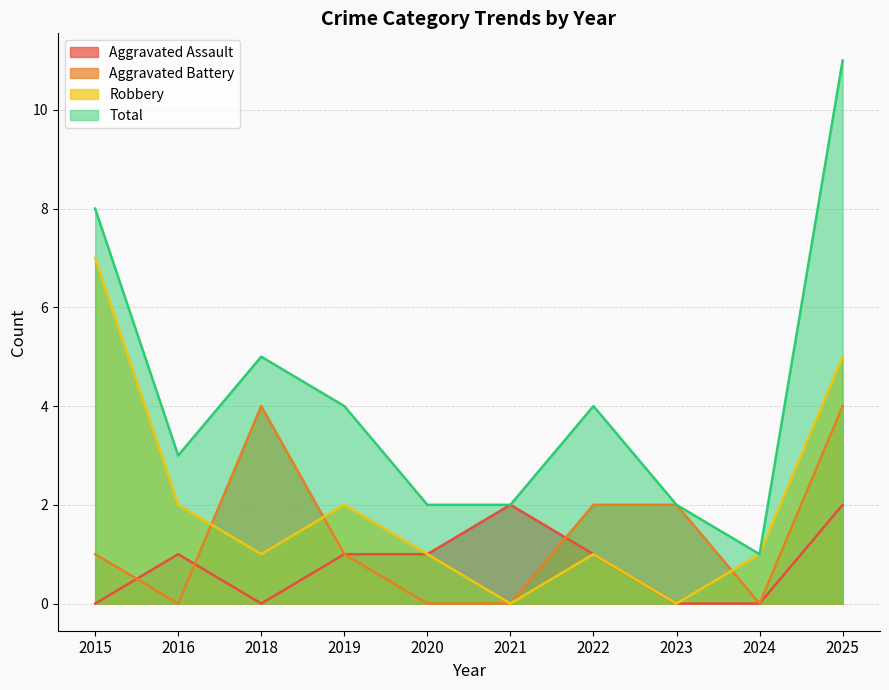

Rank the series at 2022 from highest to lowest value.

Total, Aggravated Battery, Aggravated Assault, Robbery